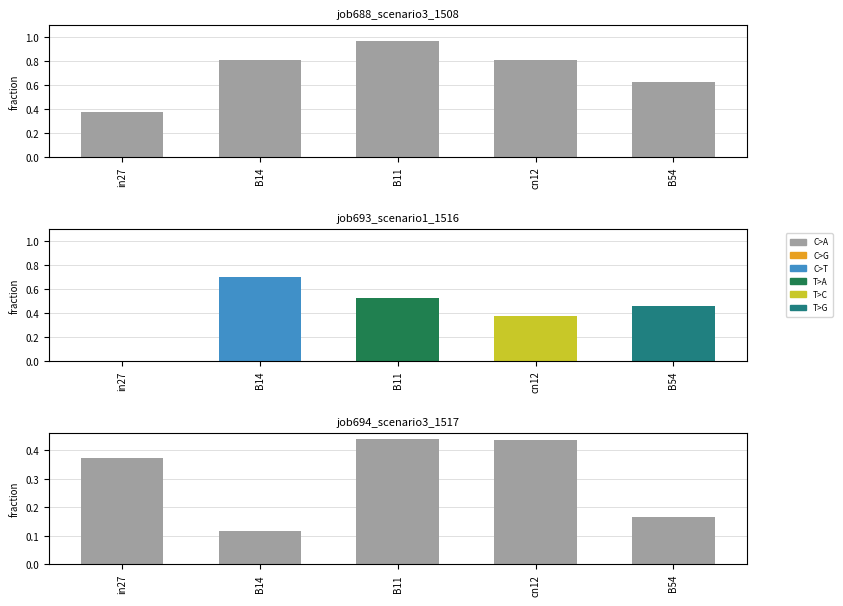

What is the average value of the job688_scenario3_1508 series?

0.7